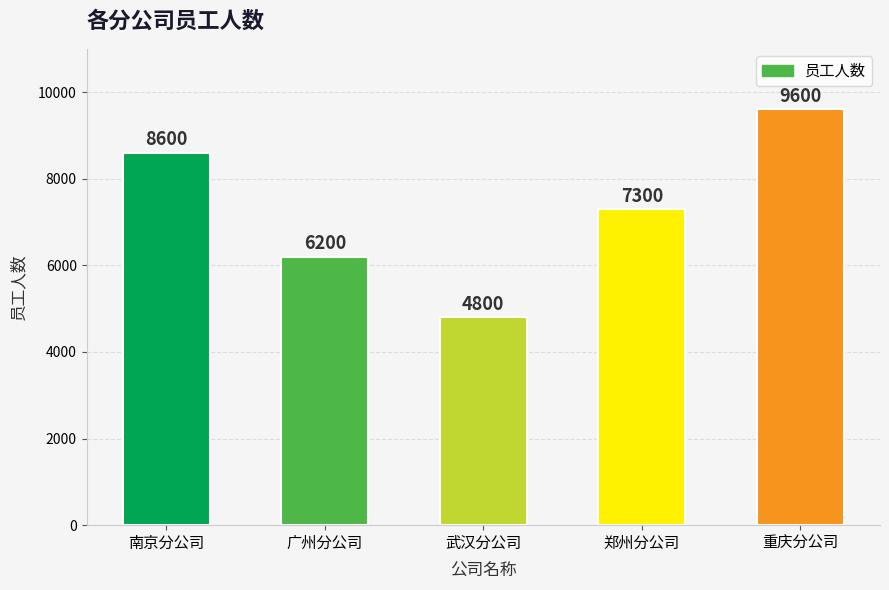

Reading left to right, extract all data points from this chart.

南京分公司=8600	广州分公司=6200	武汉分公司=4800	郑州分公司=7300	重庆分公司=9600